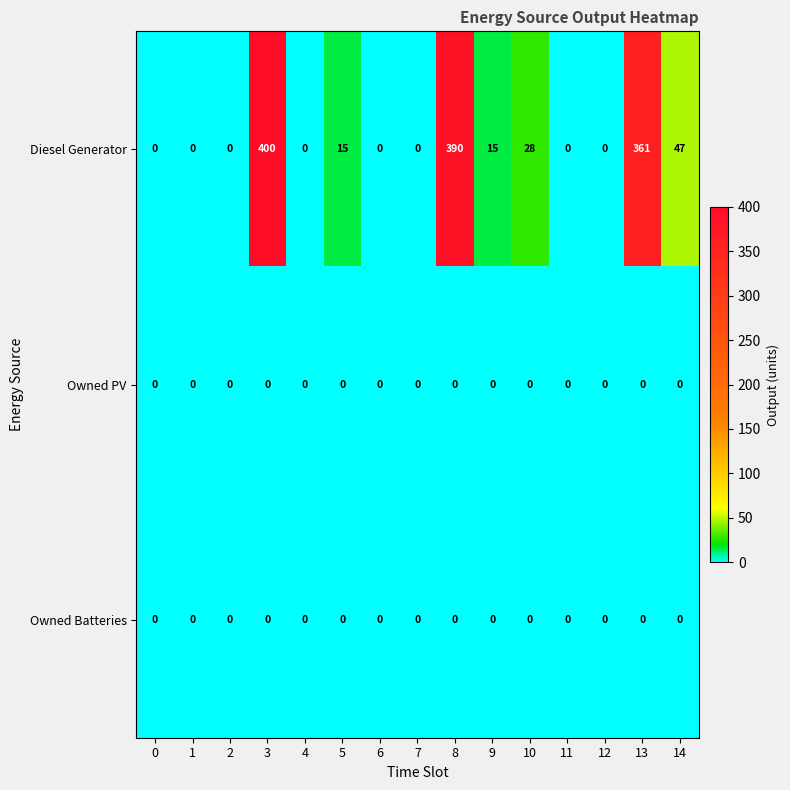

What is the difference between the highest and lowest values at 14?

47